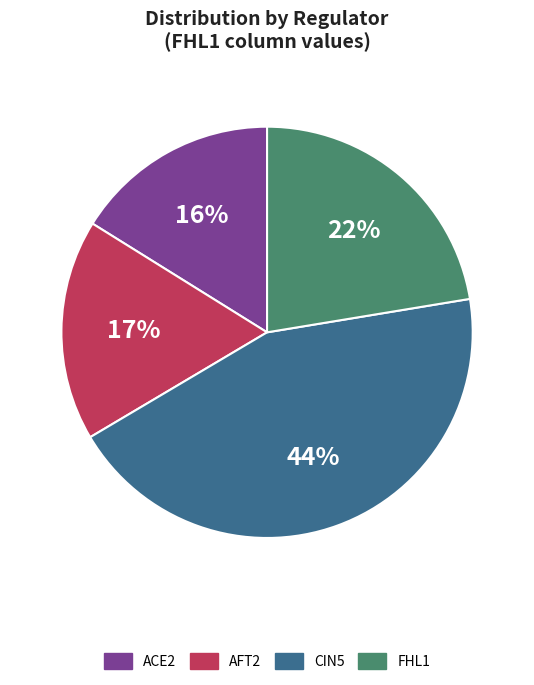

To the nearest percent, what percentage of the pie is FHL1?

22%